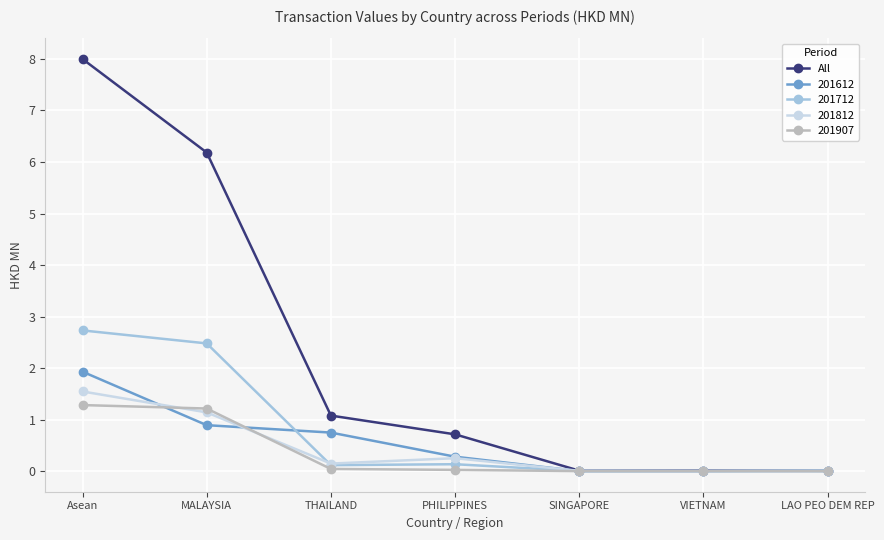

What value does the 201712 series have at Asean?

2.7